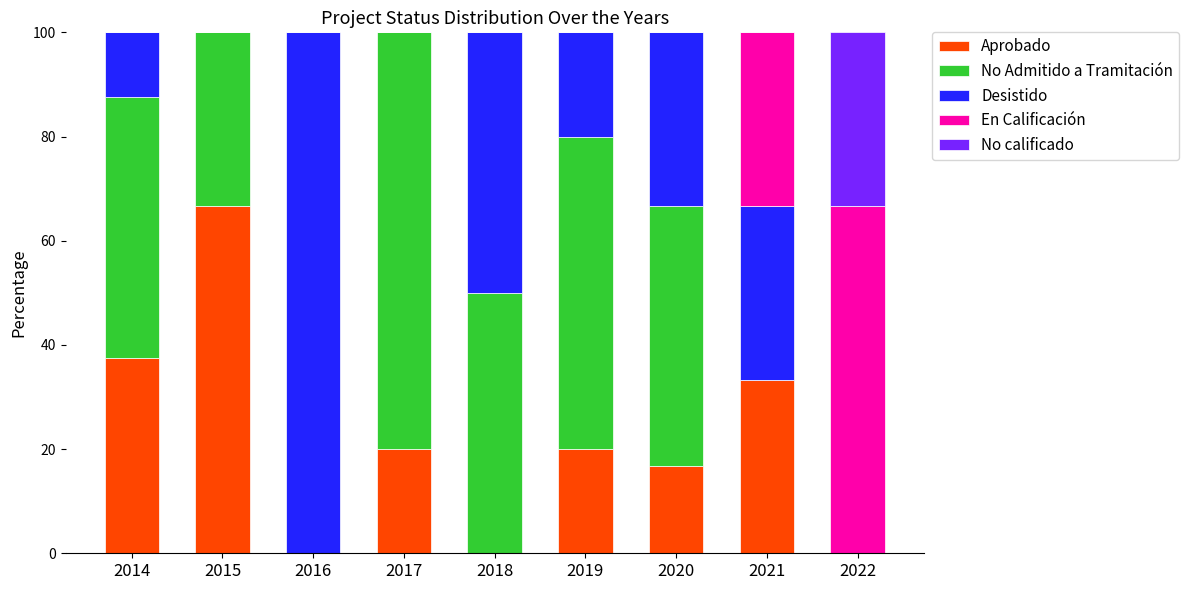

Are the bars horizontal?

No